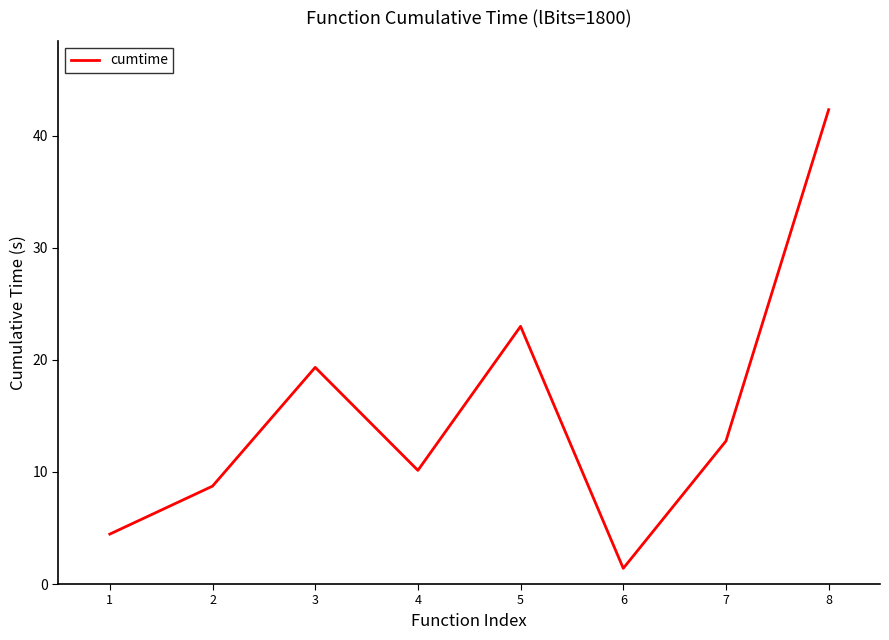

List the labels in order of value, largest first.

8, 5, 3, 7, 4, 2, 1, 6